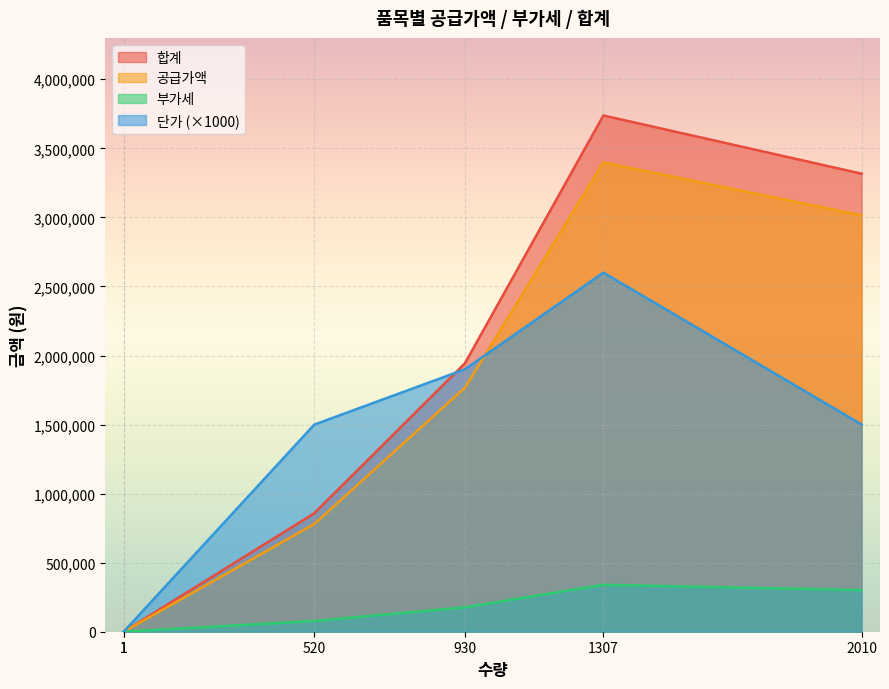

The 부가세 series shows 218174 at KS규격-6. True or false?

False